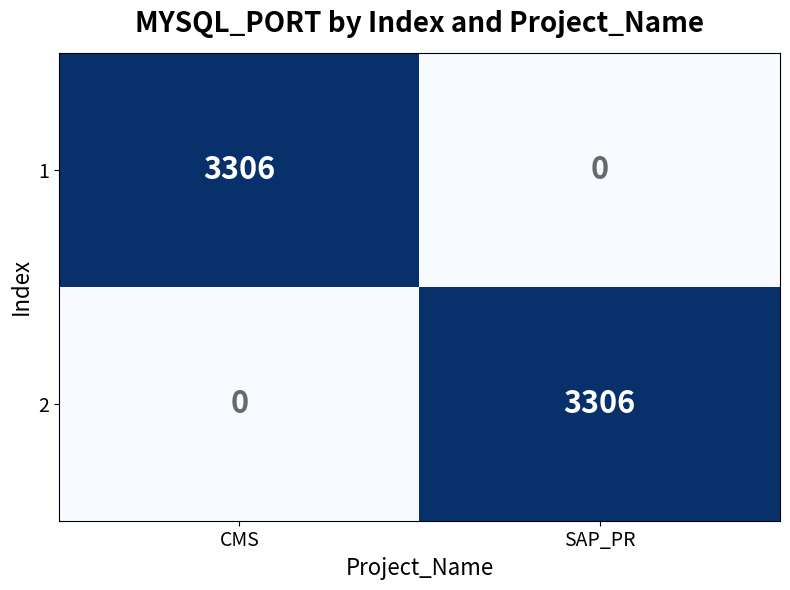

Where is 2 nearest to the value 1653?

CMS